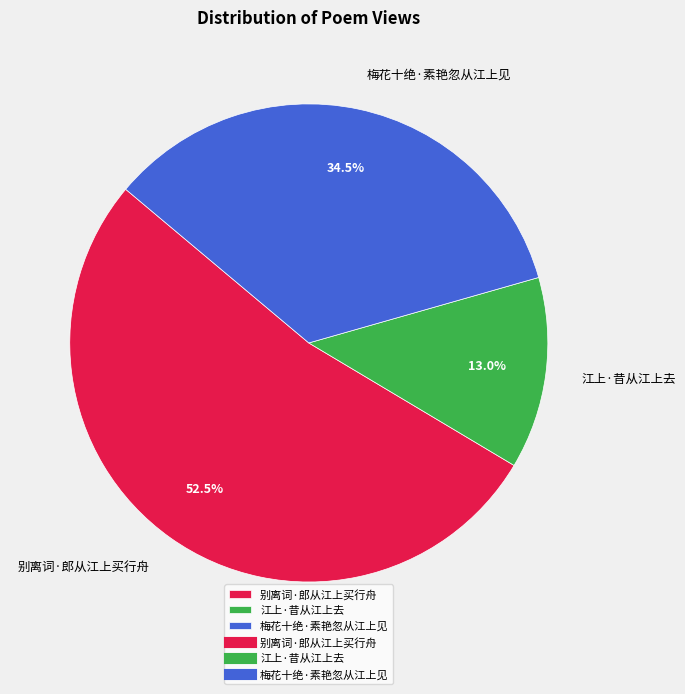

How many slices are in this pie chart?

3